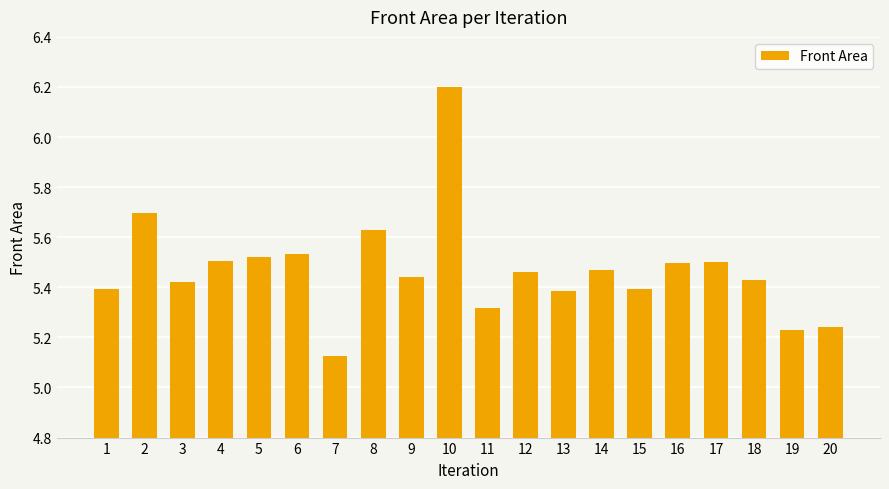

How many bars are there in total?

20